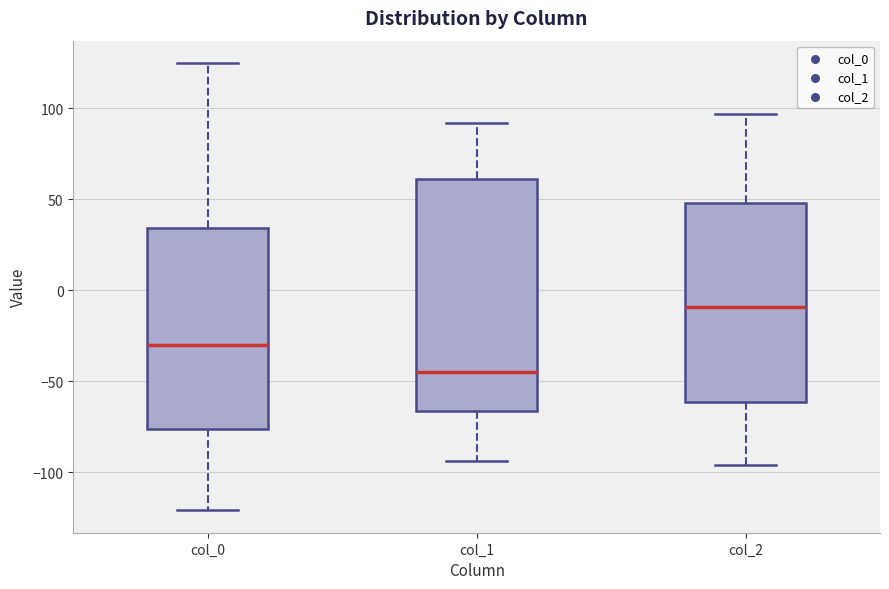

Reading left to right, transcribe this box plot: for each box, give where its median line is, the range the box spans, and where its two whiskers end, as read against the y-axis. The values are not printed on the chart, so give them approximately, as read against the axis.

col_0: median -30, box -75 to 35, whiskers -120 to 125
col_1: median -45, box -65 to 60, whiskers -95 to 90
col_2: median -10, box -60 to 50, whiskers -95 to 95